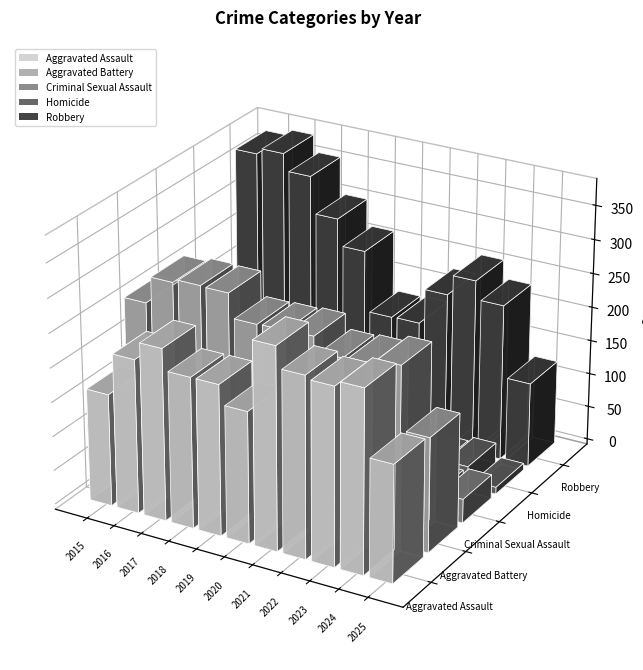

How many bars are there in each group?

5